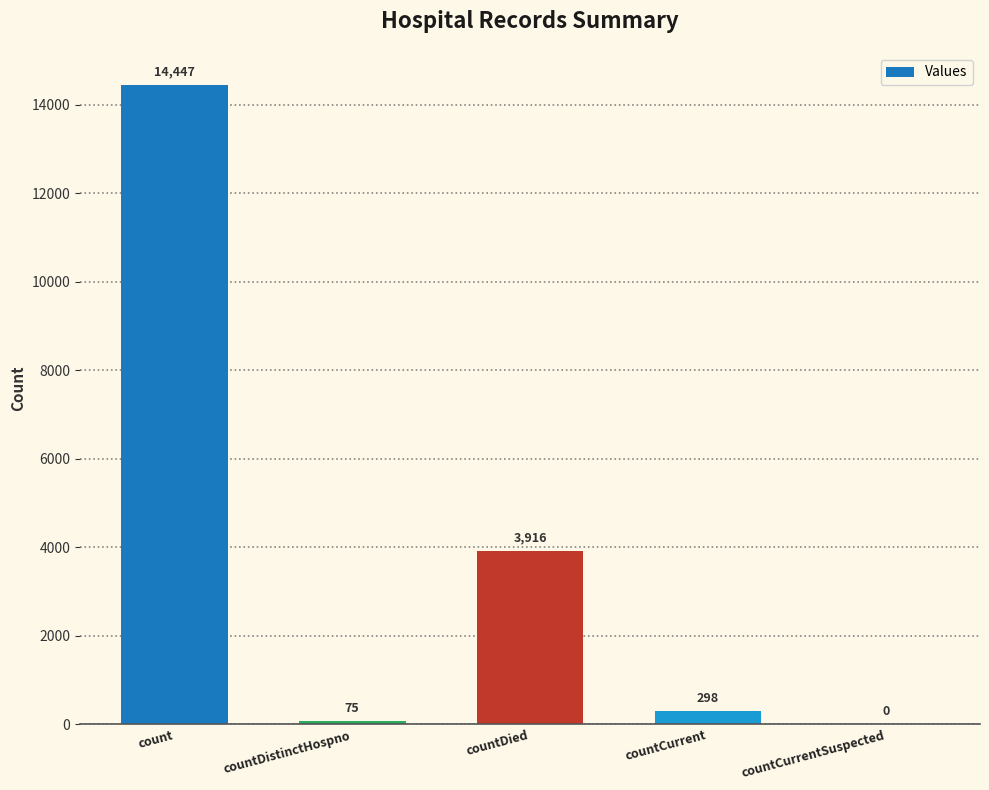

At which label does the data first exceed 298?

count